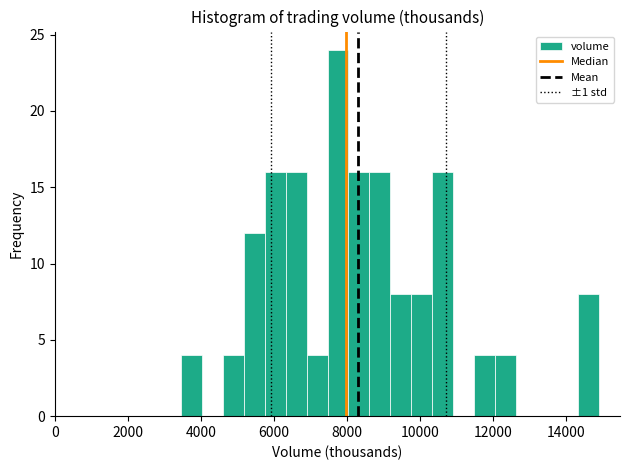

Read against the x-axis, roughly where is the centre of the tallest bar?

7800